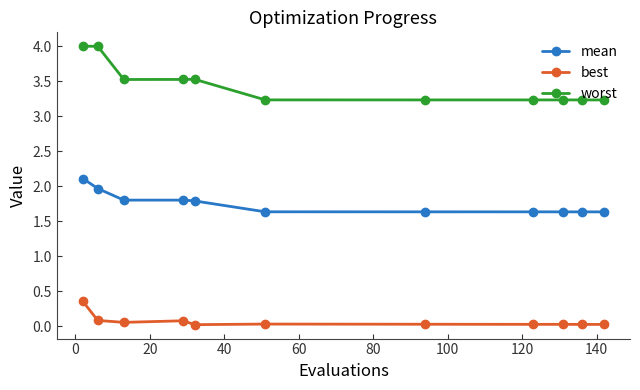

List the series in order of their overall mean, highest first.

worst, mean, best